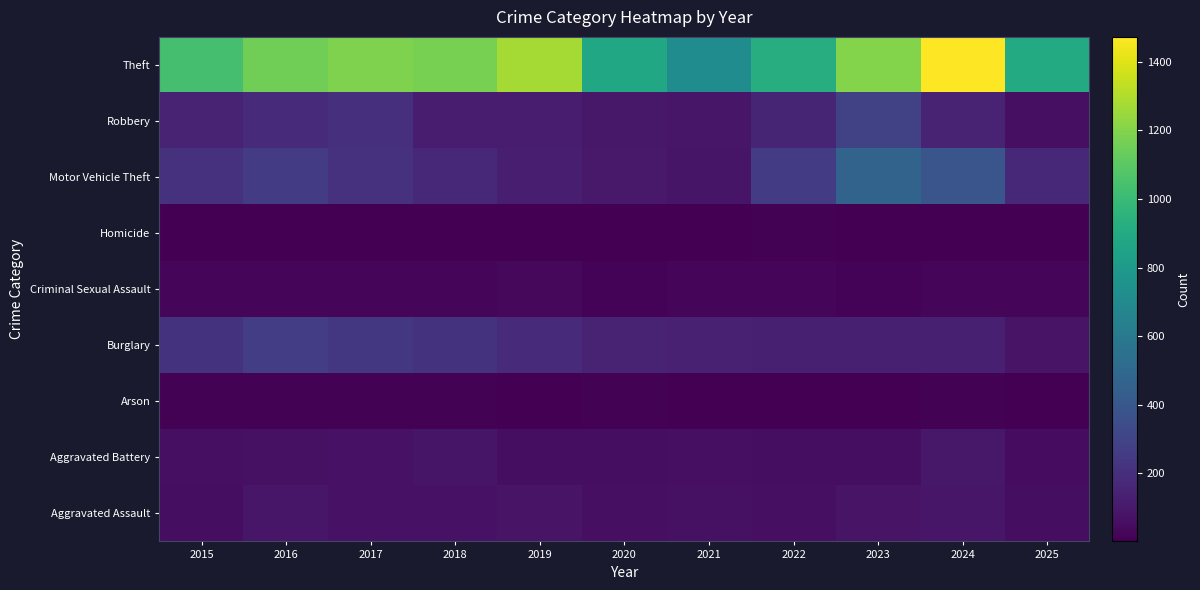

Reading right to left, transcribe all the data shown in this chart.

Aggravated Assault: 2025=57	2024=88	2023=79	2022=61	2021=66	2020=62	2019=80	2018=72	2017=72	2016=88	2015=56
Aggravated Battery: 2025=47	2024=96	2023=55	2022=56	2021=60	2020=57	2019=53	2018=86	2017=71	2016=66	2015=60
Arson: 2025=3	2024=8	2023=2	2022=3	2021=6	2020=7	2019=5	2018=7	2017=7	2016=12	2015=10
Burglary: 2025=77	2024=133	2023=133	2022=130	2021=134	2020=146	2019=182	2018=218	2017=237	2016=266	2015=216
Criminal Sexual Assault: 2025=20	2024=20	2023=18	2022=21	2021=26	2020=16	2019=31	2018=24	2017=22	2016=26	2015=29
Homicide: 2025=1	2024=3	2023=3	2022=7	2021=6	2020=5	2019=4	2018=4	2017=4	2016=4	2015=5
Motor Vehicle Theft: 2025=173	2024=388	2023=470	2022=259	2021=82	2020=99	2019=123	2018=163	2017=208	2016=259	2015=212
Robbery: 2025=63	2024=144	2023=284	2022=151	2021=88	2020=97	2019=116	2018=121	2017=202	2016=178	2015=139
Theft: 2025=902	2024=1473	2023=1198	2022=920	2021=716	2020=884	2019=1272	2018=1170	2017=1188	2016=1151	2015=1041